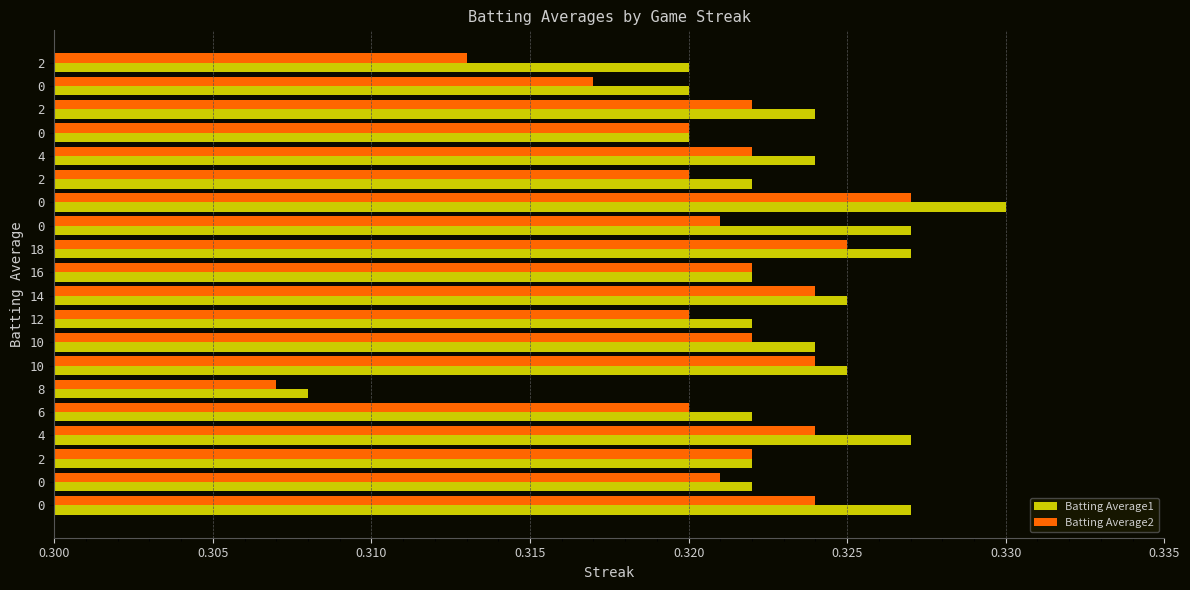

What is the value of the Batting Average2 bar at the 8th from the left?

0.3